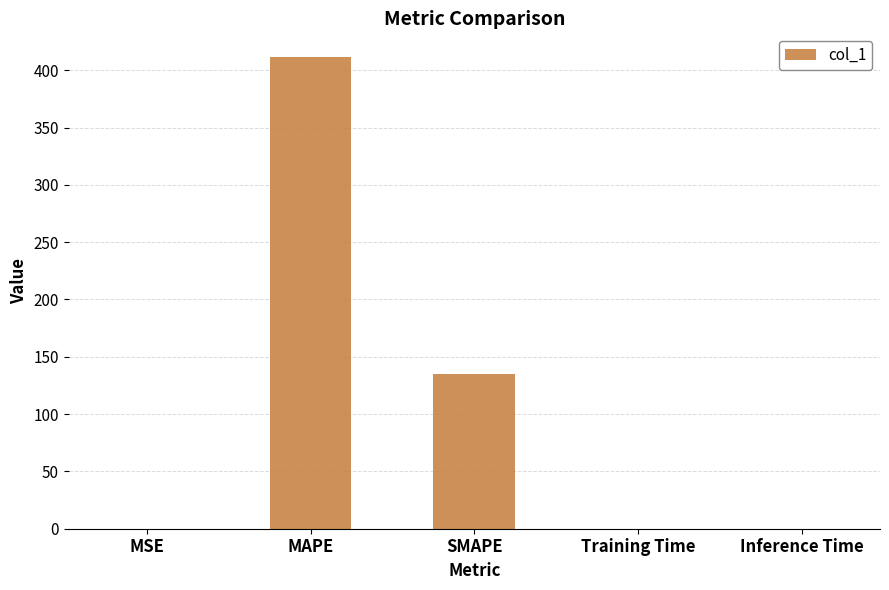

Is it true that the value at MAPE is 411.6?

True